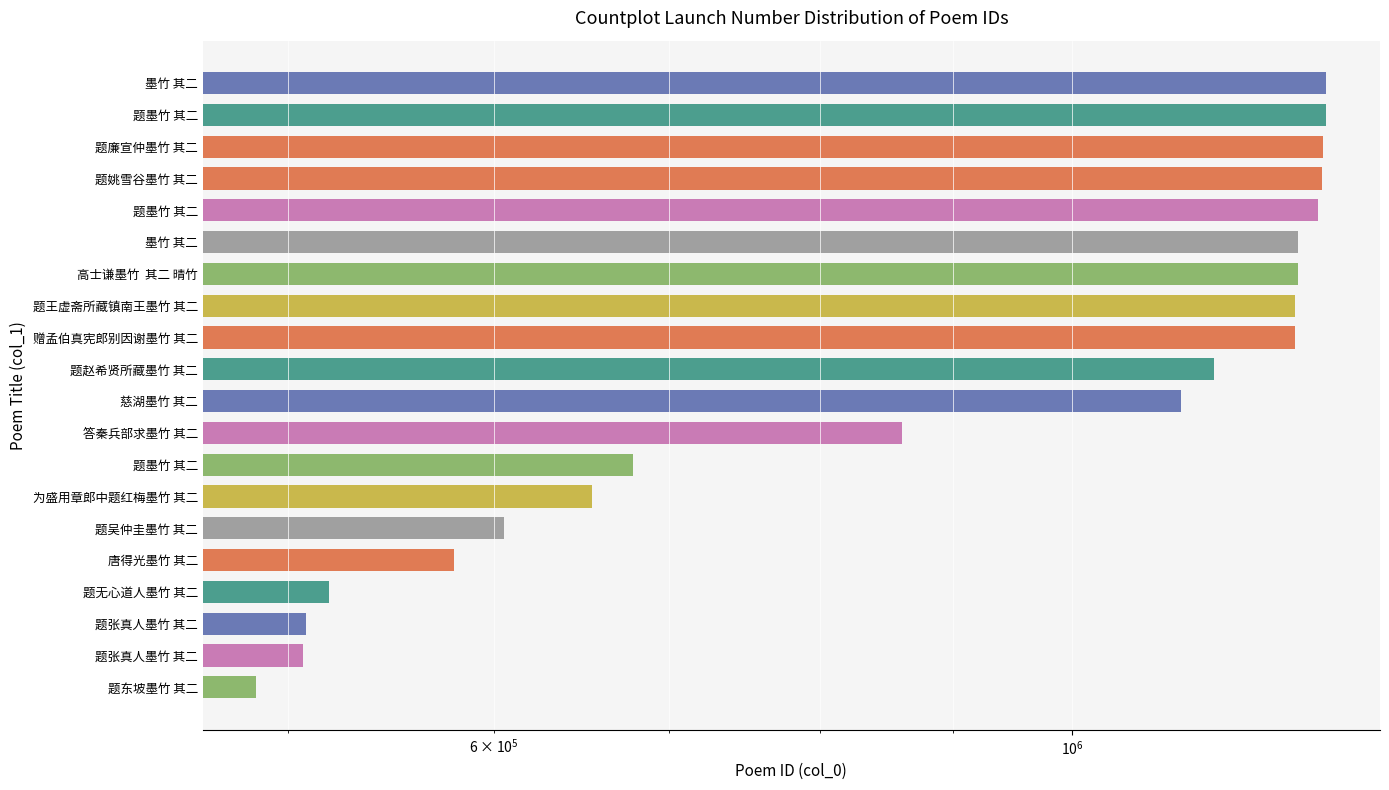

What is the minimum value shown in the chart?

486279